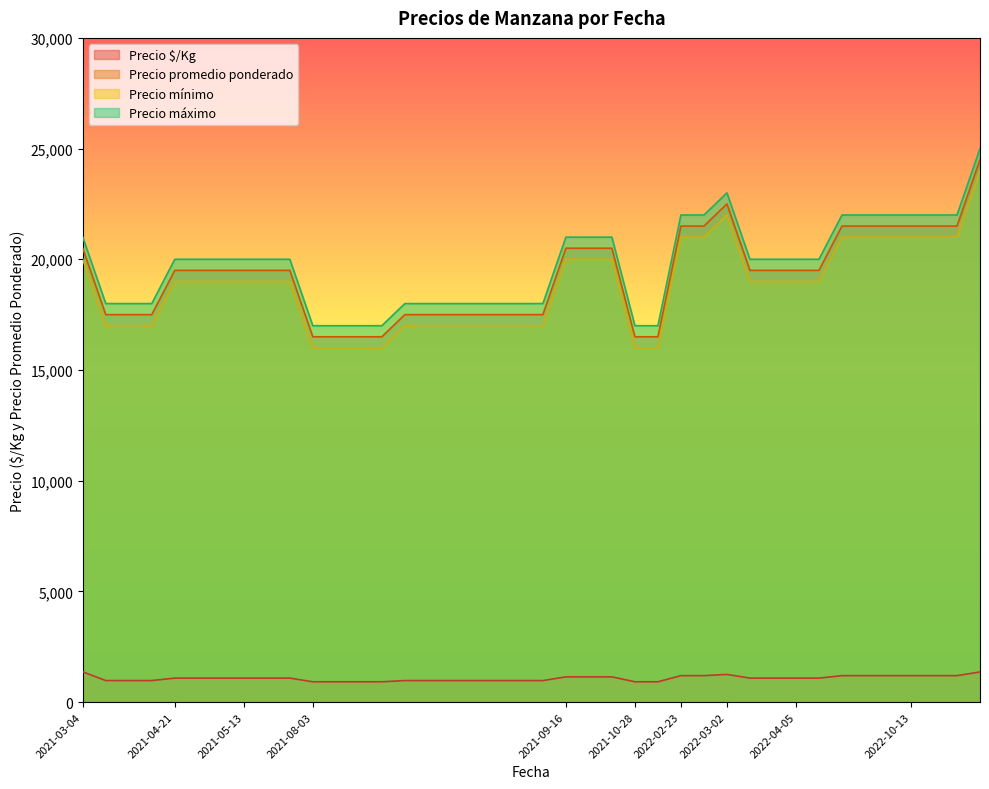

What is the difference between the highest and lowest values at 2022-10-13?

20806